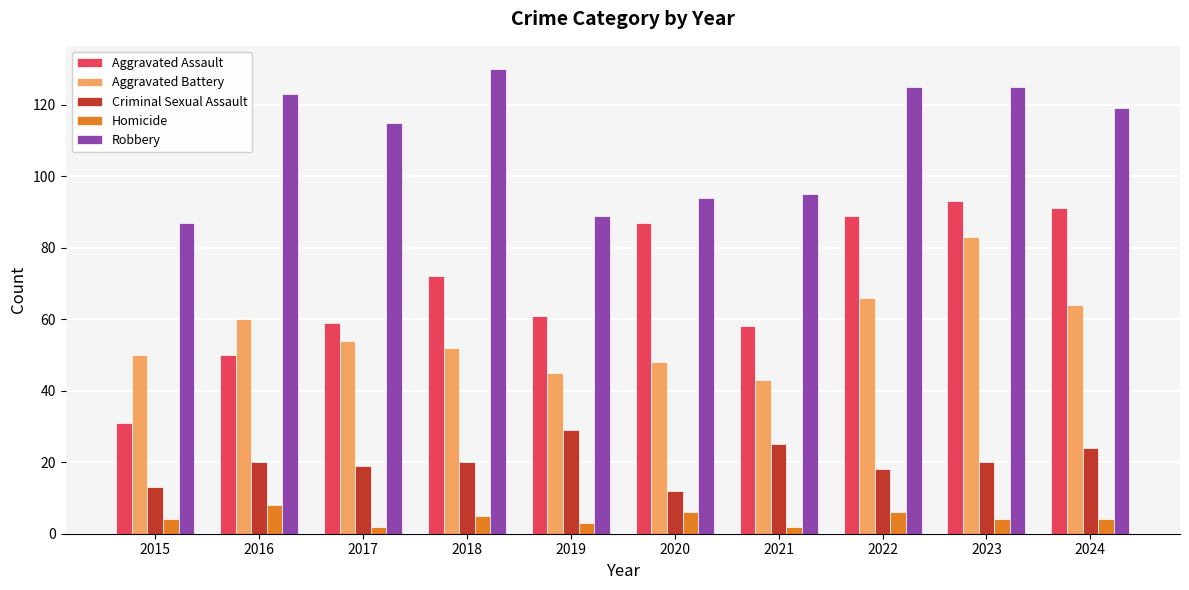

Reading left to right, transcribe all the data shown in this chart.

Aggravated Assault: 31	50	59	72	61	87	58	89	93	91
Aggravated Battery: 50	60	54	52	45	48	43	66	83	64
Criminal Sexual Assault: 13	20	19	20	29	12	25	18	20	24
Homicide: 4	8	2	5	3	6	2	6	4	4
Robbery: 87	123	115	130	89	94	95	125	125	119